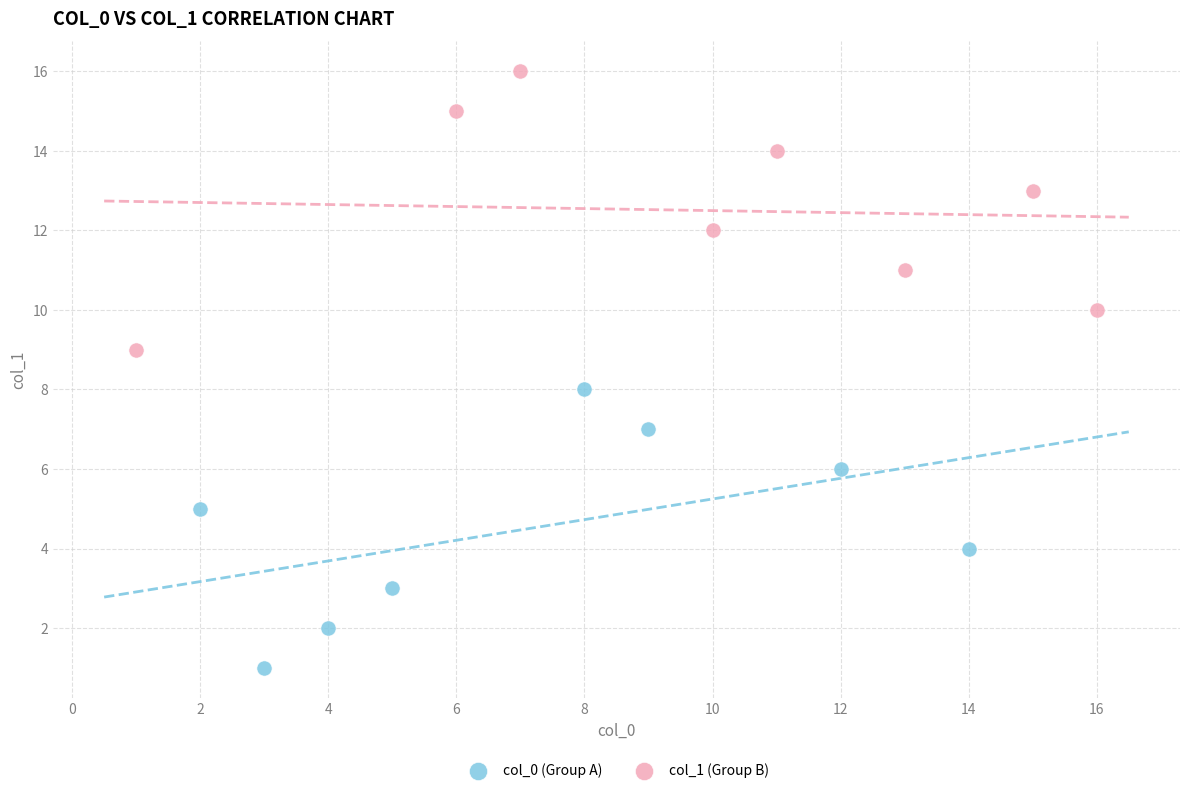

Which series contains the lowest Y value?

col_0 (Group A)